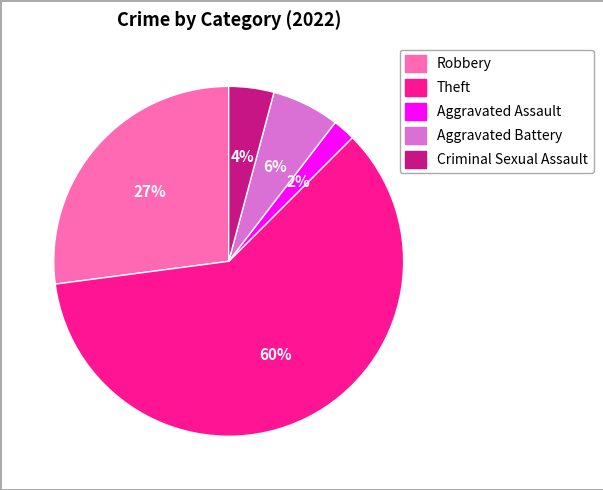

To the nearest percent, what is the average slice percentage?

20%